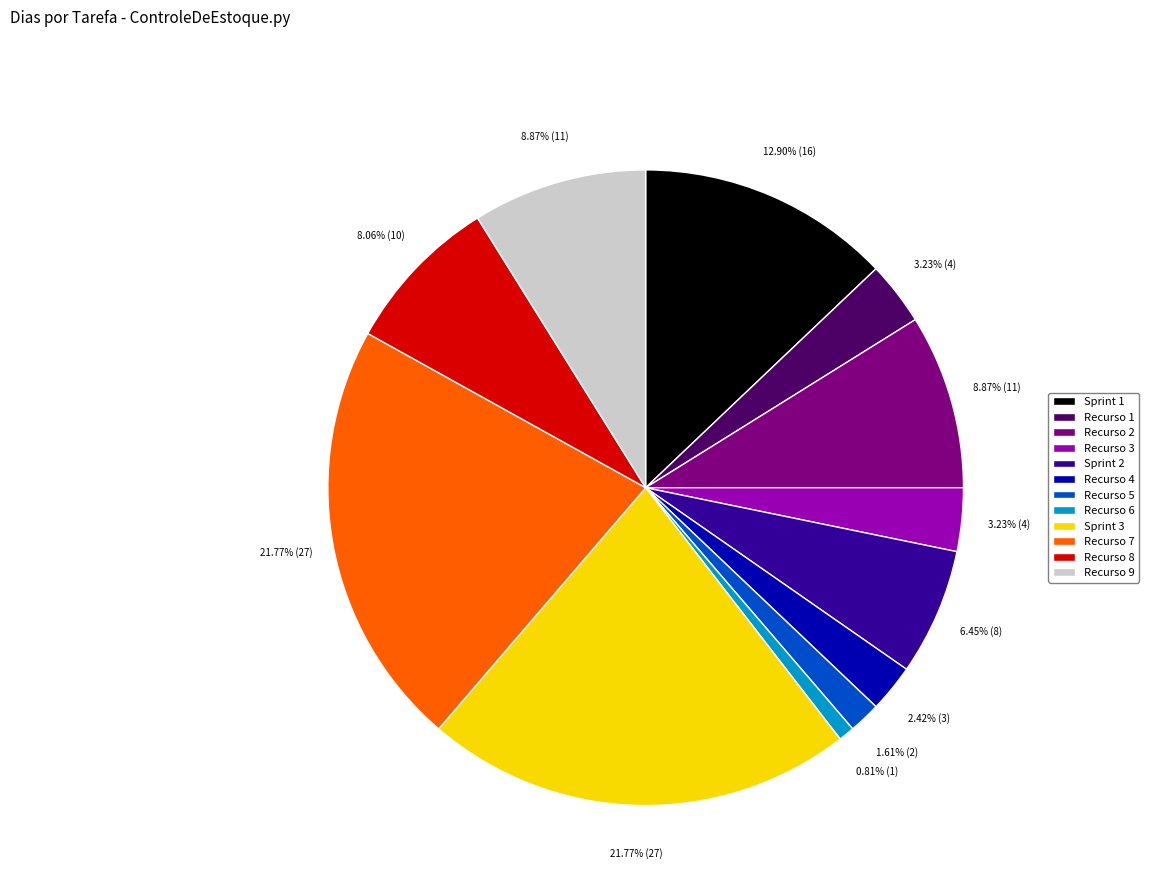

Is the sum of Recurso 8 and Recurso 9 greater than half?

No